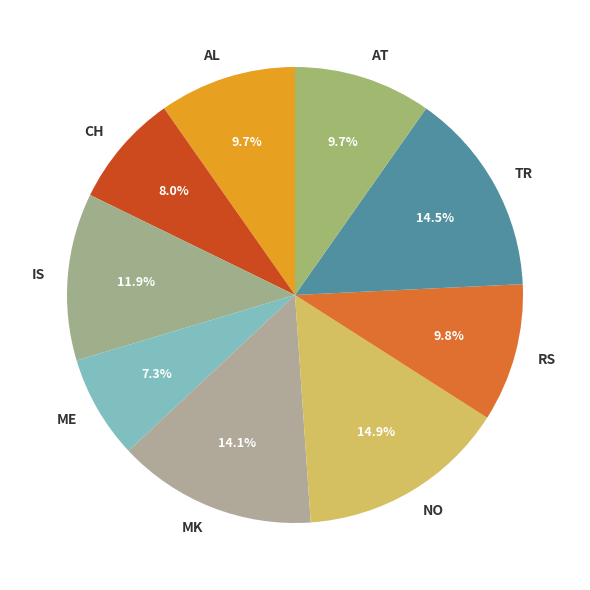

To the nearest percent, what portion does AT represent?

10%